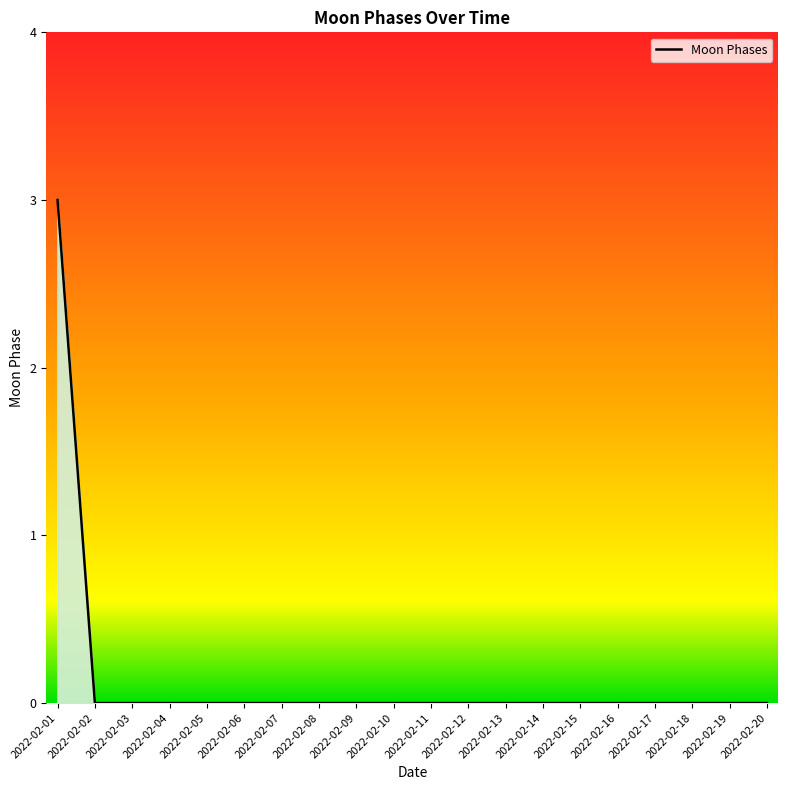

Reading left to right, what are all the values shown in this chart?

3	0	0	0	0	0	0	0	0	0	0	0	0	0	0	0	0	0	0	0